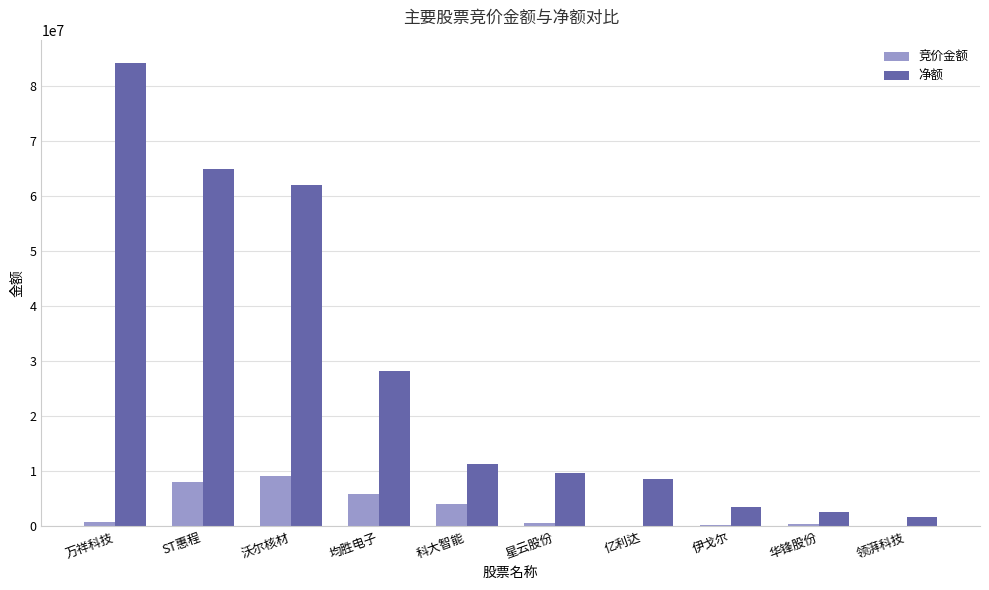

Which series changed the most between ST惠程 and 星云股份?

净额